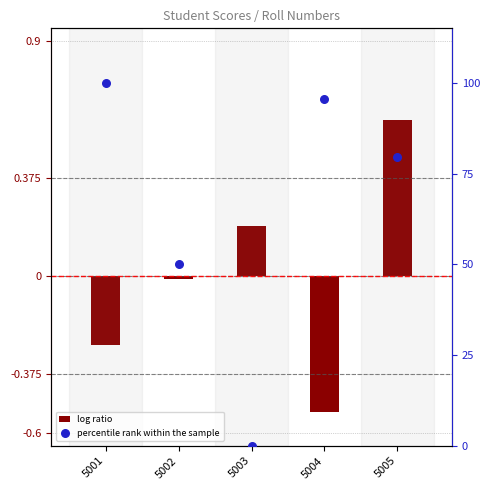

Which series has the largest total across all categories?

percentile rank within the sample